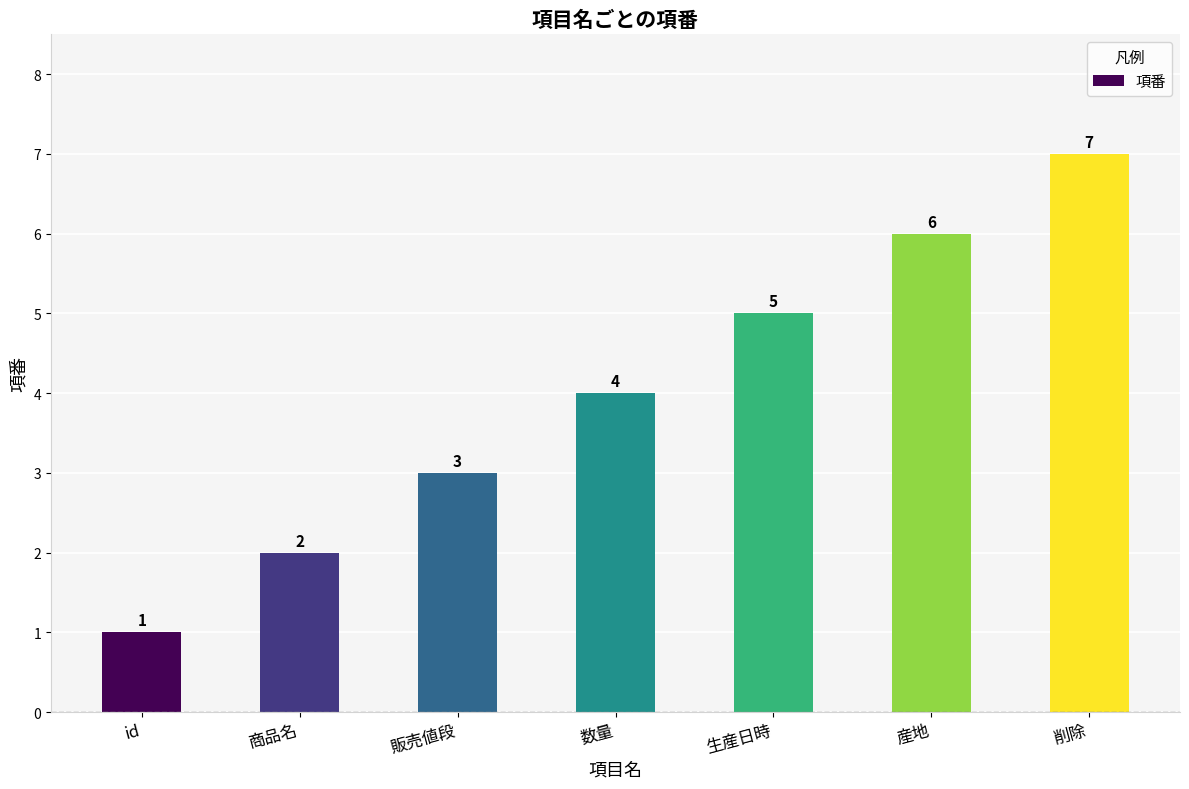

Rank the categories by value from lowest to highest.

id, 商品名, 販売値段, 数量, 生産日時, 産地, 削除